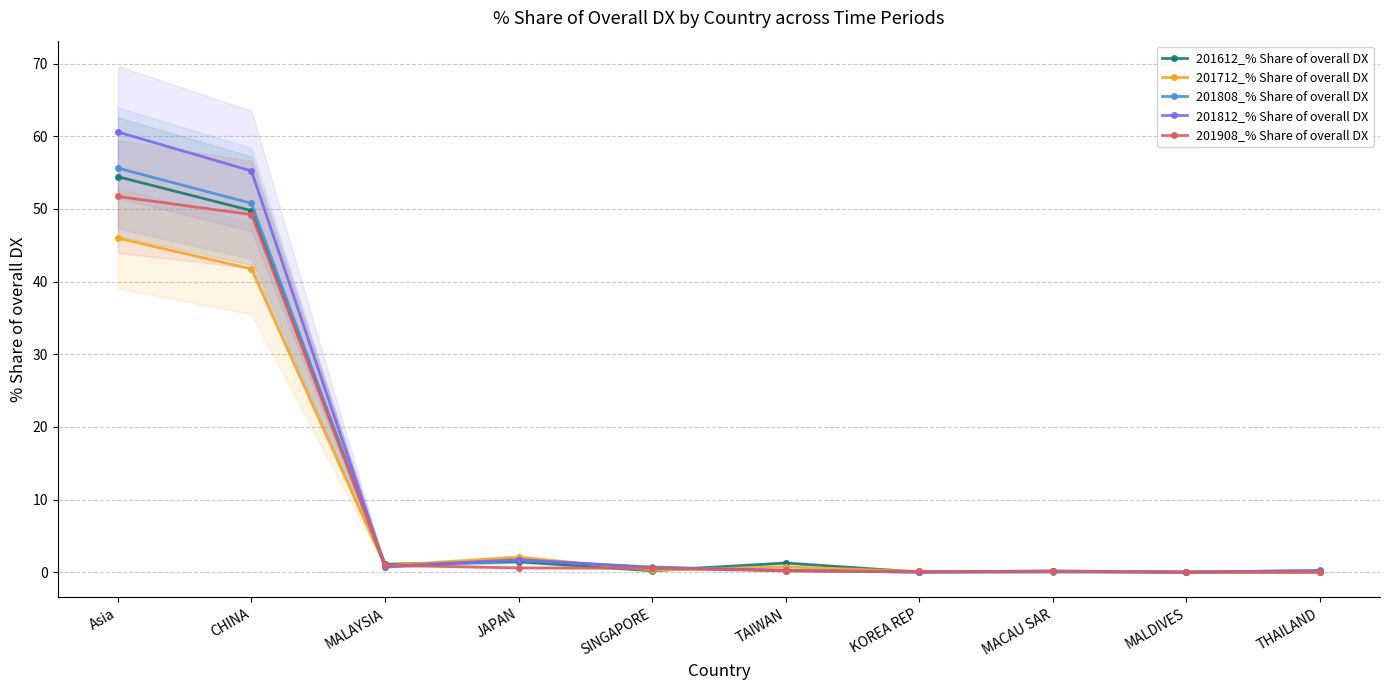

Reading right to left, list all the values displayed in this chart.

201612_% Share of overall DX: THAILAND=0.0	MALDIVES=0.0	MACAU SAR=0.2	KOREA REP=0.0	TAIWAN=1.3	SINGAPORE=0.2	JAPAN=1.4	MALAYSIA=1.1	CHINA=49.8	Asia=54.4
201712_% Share of overall DX: THAILAND=0.0	MALDIVES=0.0	MACAU SAR=0.1	KOREA REP=0.1	TAIWAN=0.7	SINGAPORE=0.3	JAPAN=2.1	MALAYSIA=0.9	CHINA=41.7	Asia=46.0
201808_% Share of overall DX: THAILAND=0.2	MALDIVES=0.0	MACAU SAR=0.0	KOREA REP=0.0	TAIWAN=0.2	SINGAPORE=0.7	JAPAN=1.6	MALAYSIA=0.7	CHINA=50.8	Asia=55.6
201812_% Share of overall DX: THAILAND=0.2	MALDIVES=0.0	MACAU SAR=0.1	KOREA REP=0.0	TAIWAN=0.3	SINGAPORE=0.6	JAPAN=1.7	MALAYSIA=0.8	CHINA=55.2	Asia=60.6
201908_% Share of overall DX: THAILAND=0.0	MALDIVES=0.0	MACAU SAR=0.1	KOREA REP=0.1	TAIWAN=0.2	SINGAPORE=0.5	JAPAN=0.6	MALAYSIA=0.9	CHINA=49.2	Asia=51.7